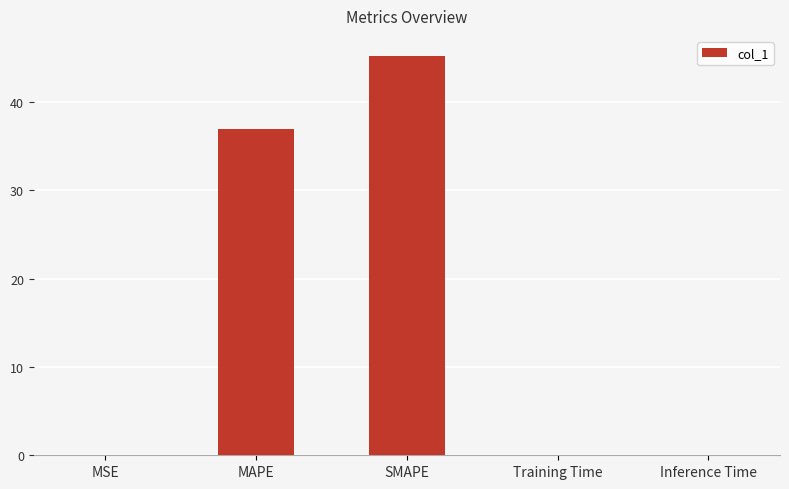

Count the number of data series in this chart.

1